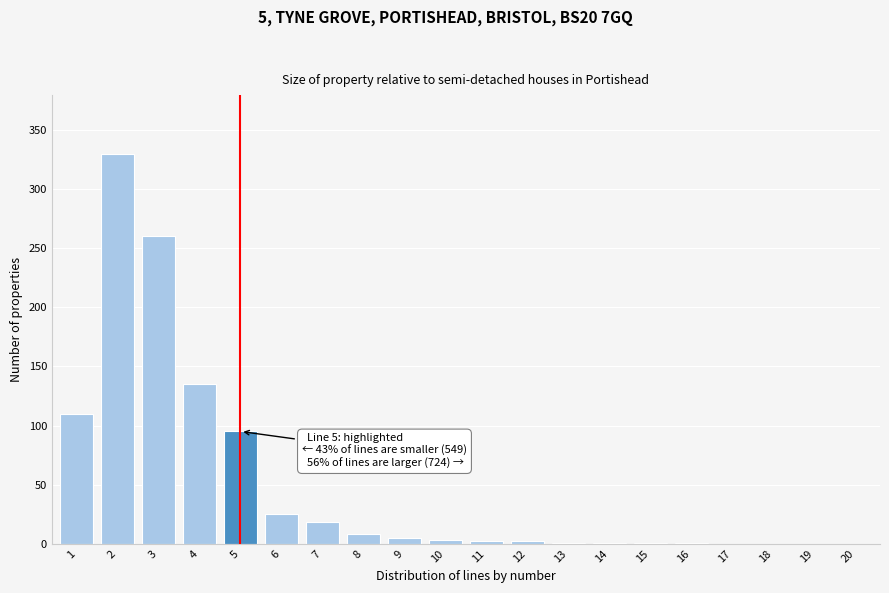

What is the sum of all values?

997